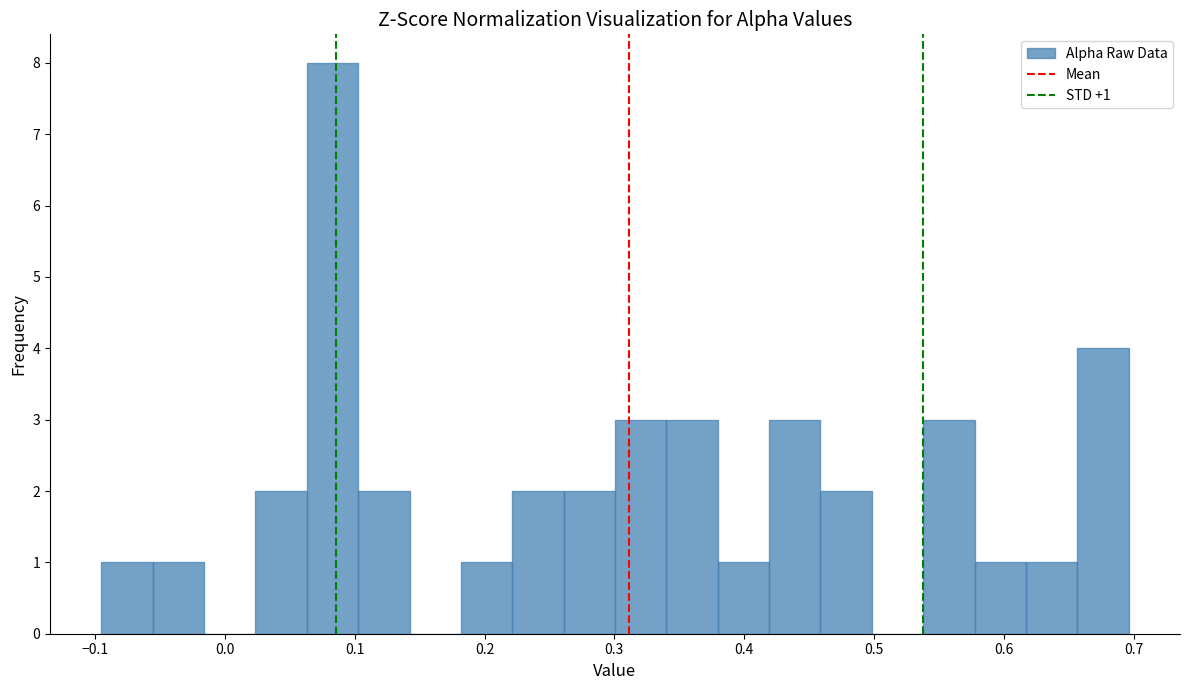

Around what value on the x-axis is the tallest bar? Give the approximate position of its centre, as read against the axis.

0.08